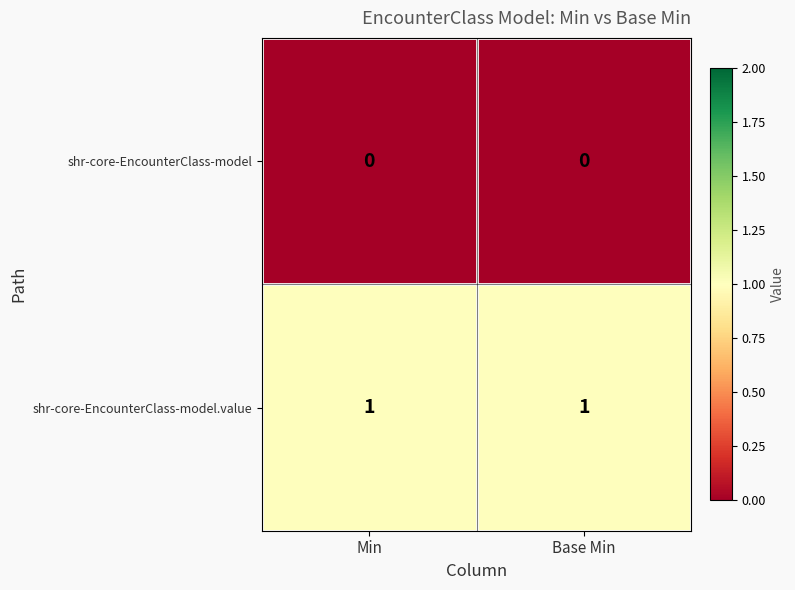

Count the number of data series in this chart.

2